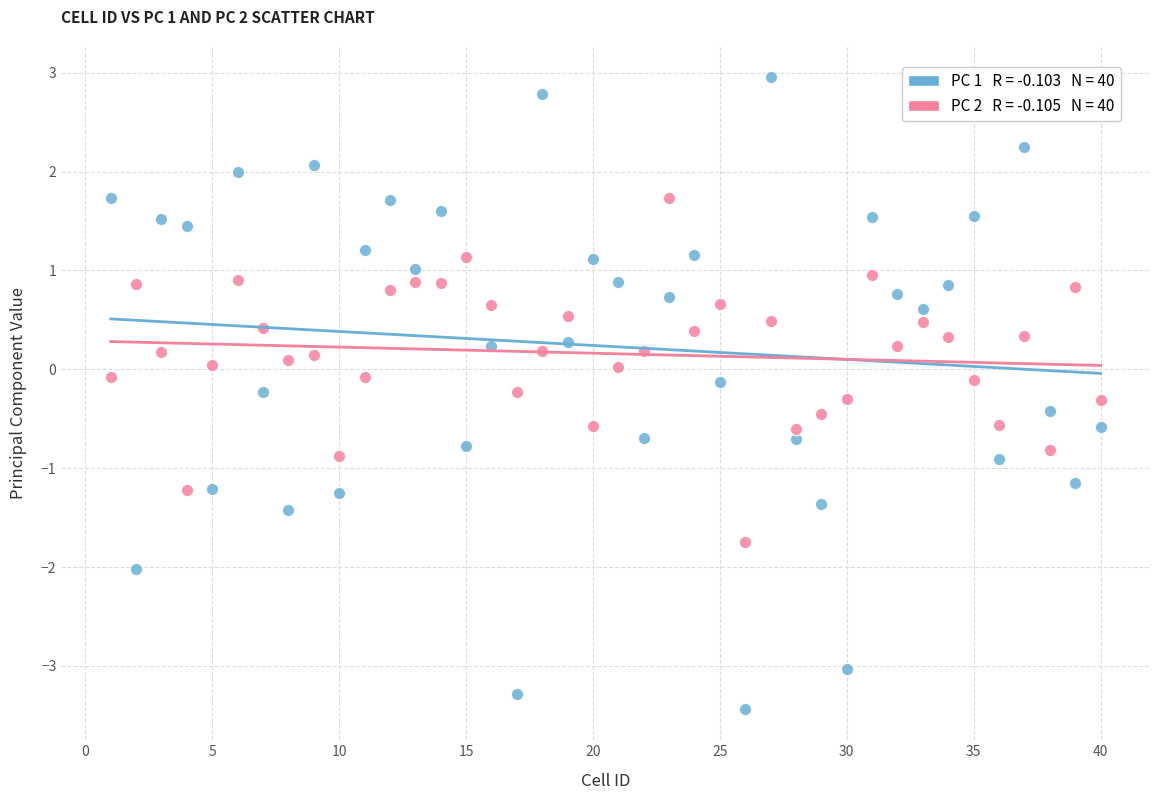

Across all data points, what is the range of X values (max minus min)?

39.0